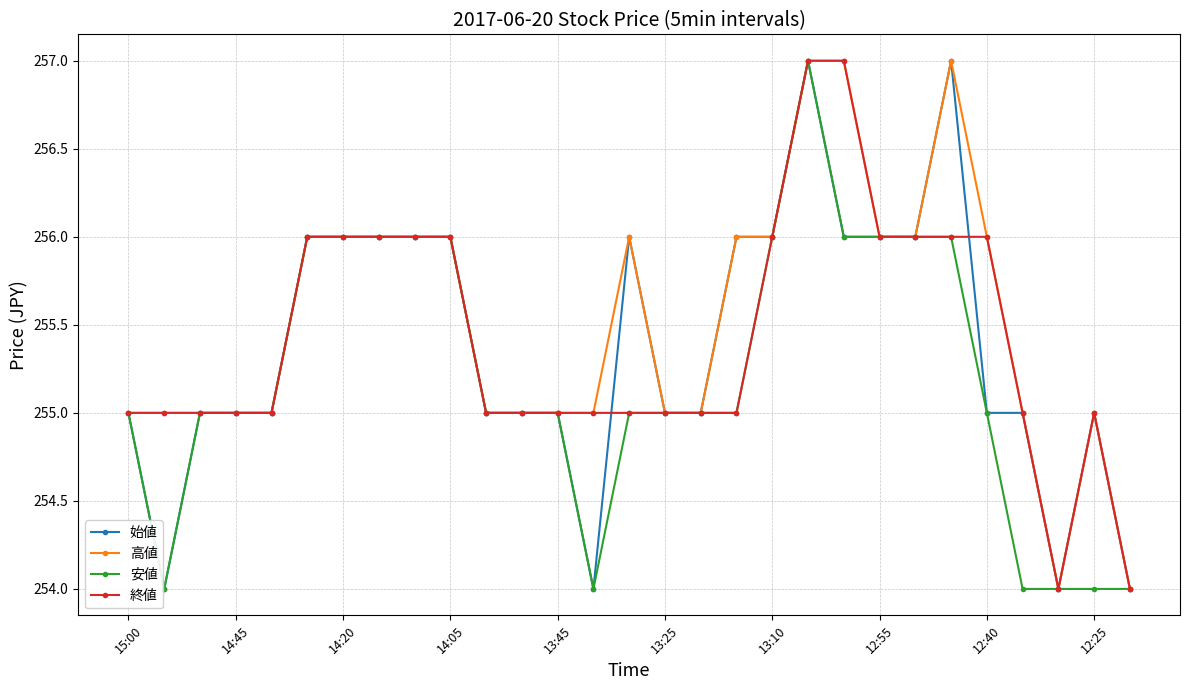

What is the maximum value for 始値?

257